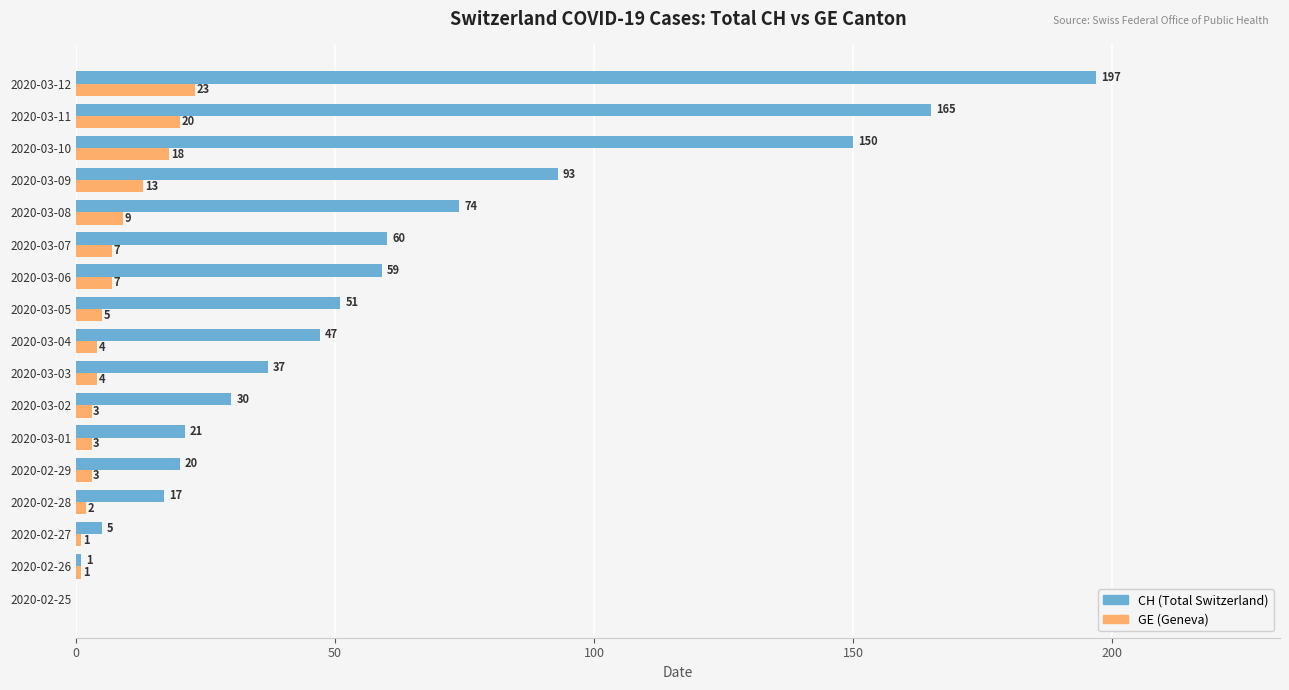

Is it true that CH (Total Switzerland) equals 60 at 2020-03-07?

True